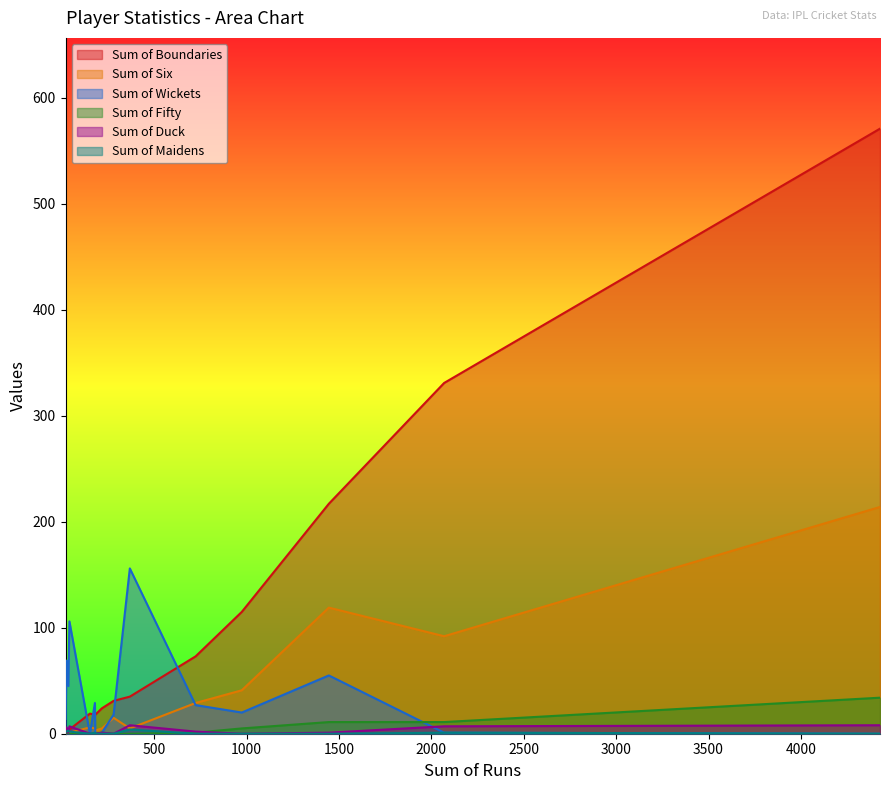

Which series has the widest spread of values?

Sum of Boundaries